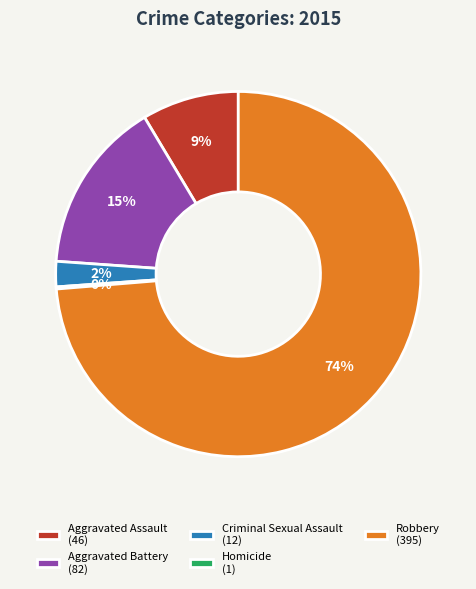

Is it true that Criminal Sexual Assault (12) is 2% of the pie?

True